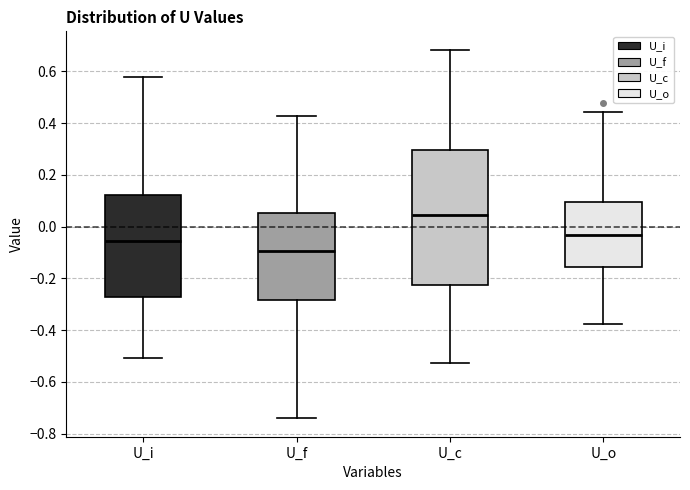

Reading left to right, transcribe this box plot: for each box, give where its median line is, the range the box spans, and where its two whiskers end, as read against the y-axis. The values are not printed on the chart, so give them approximately, as read against the axis.

U_i: median -0.06, box -0.28 to 0.12, whiskers -0.50 to 0.58
U_f: median -0.10, box -0.28 to 0.06, whiskers -0.74 to 0.42
U_c: median 0.04, box -0.22 to 0.30, whiskers -0.52 to 0.68
U_o: median -0.04, box -0.16 to 0.10, whiskers -0.38 to 0.44